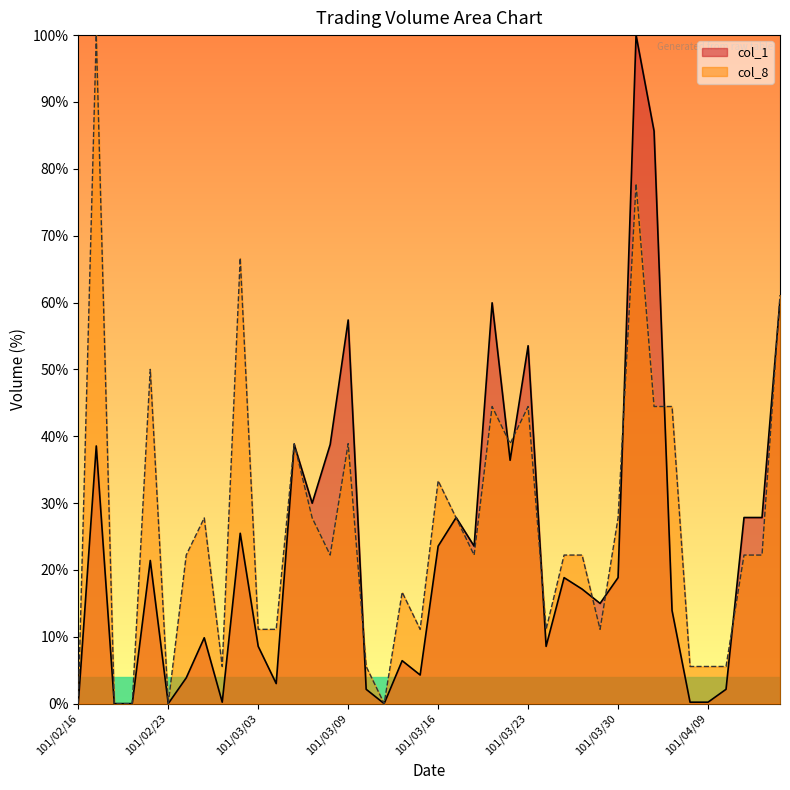

At which category is the sum across all series the highest?

101/04/02